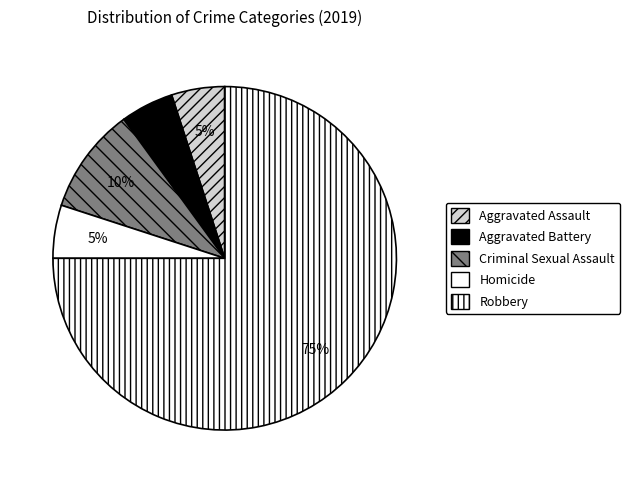

Count the number of slices in the pie.

5